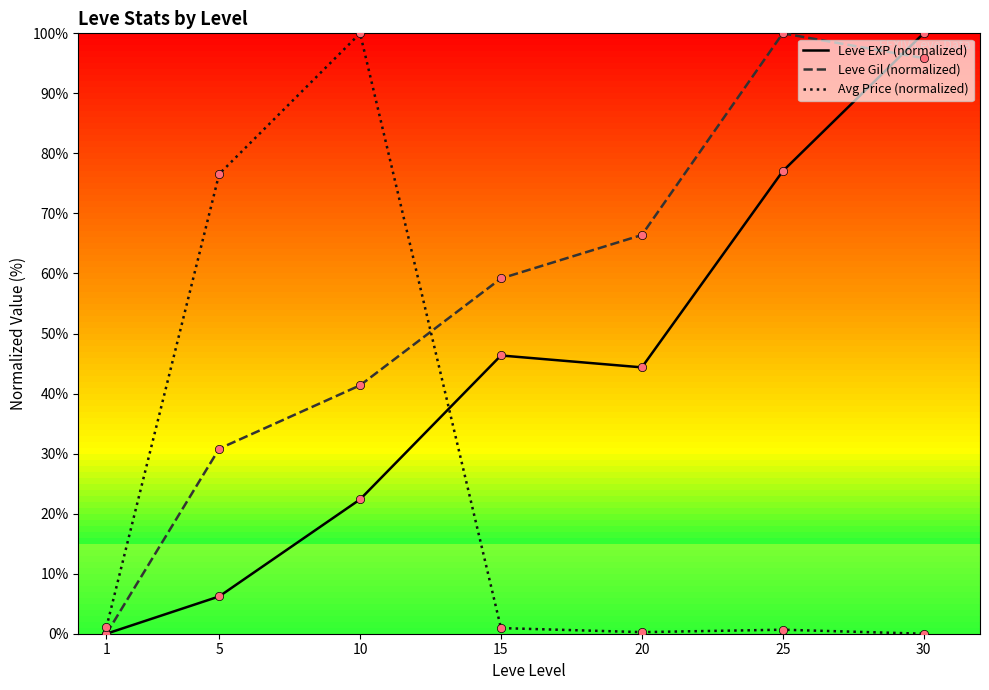

What is the spread (max minus min) of values at 15?

58.2